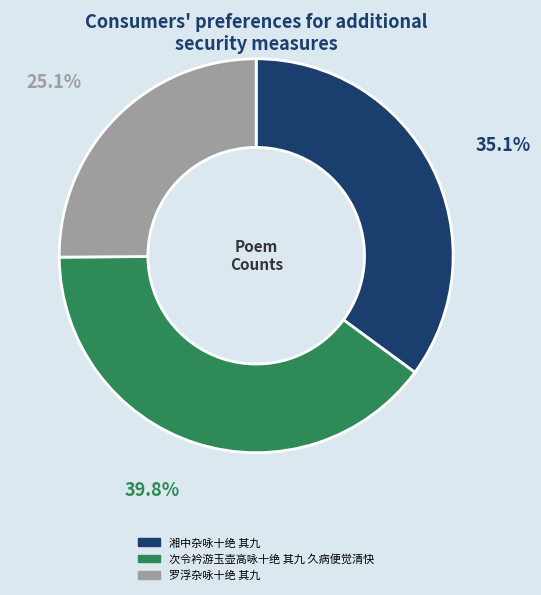

What percentage is the 罗浮杂咏十绝 其九 slice, to the nearest percent?

25%